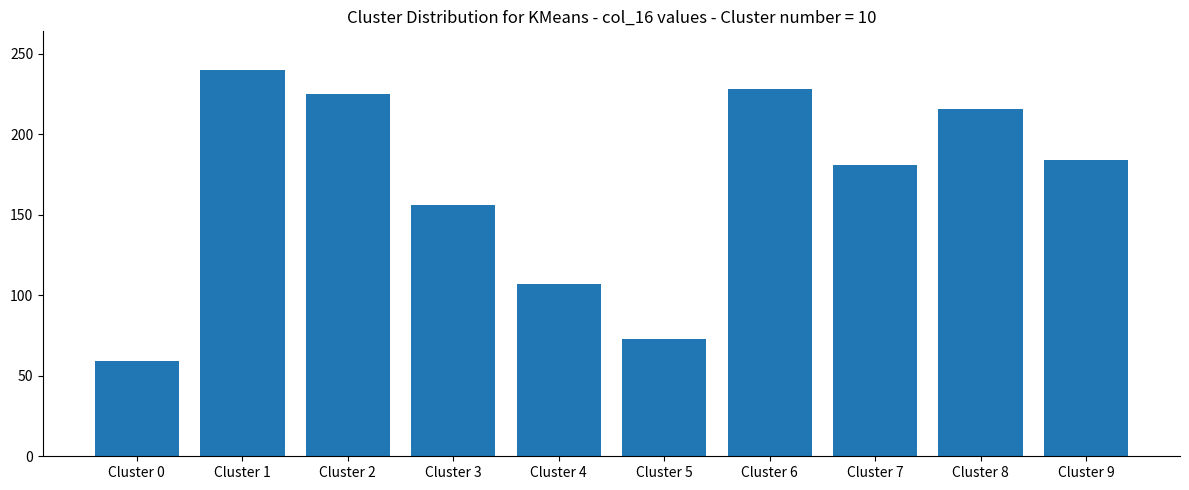

Where is the data nearest to the value 149?

Cluster 3